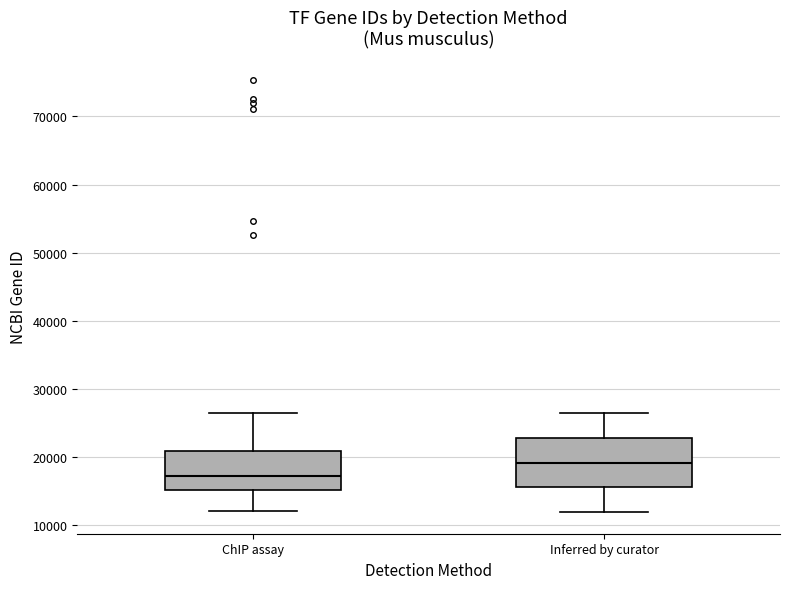

Which box's median line is the highest?

Inferred by curator